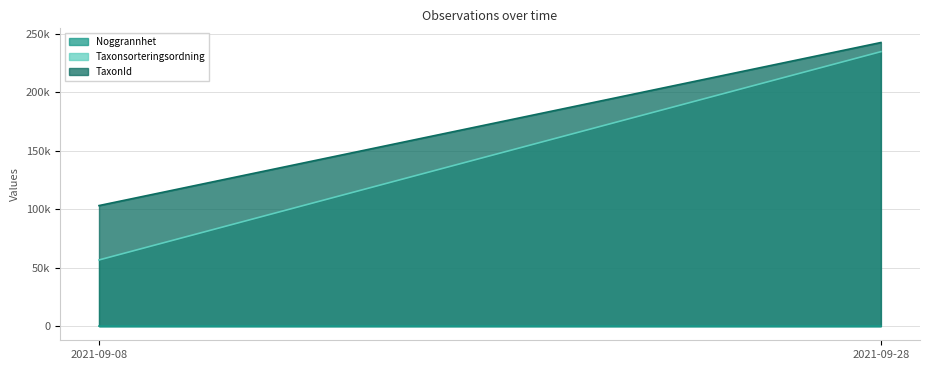

The value of Taxonsorteringsordning at 2021-09-28 is 45993. True or false?

False